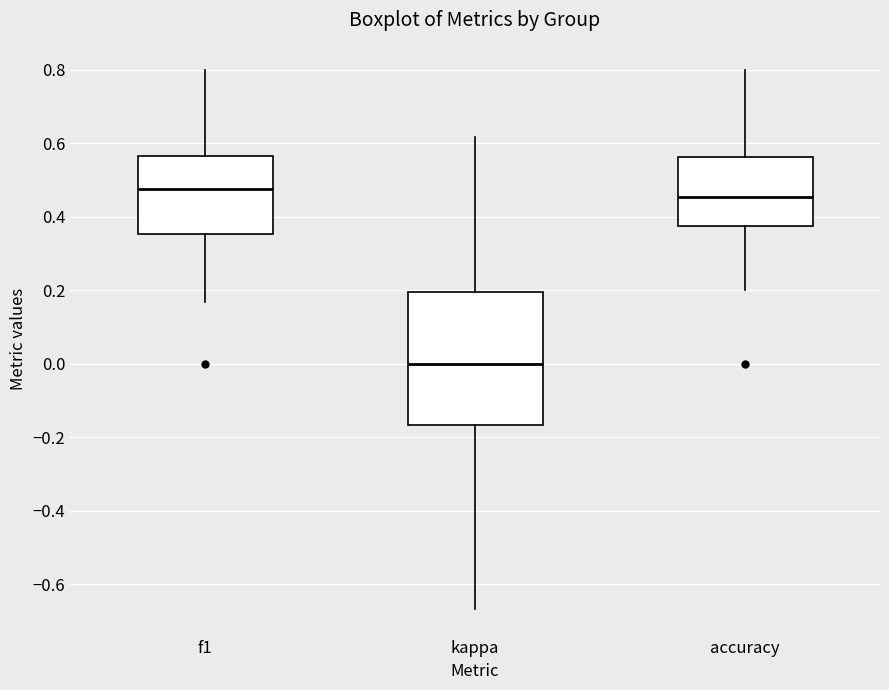

Which box's median line is the highest?

f1